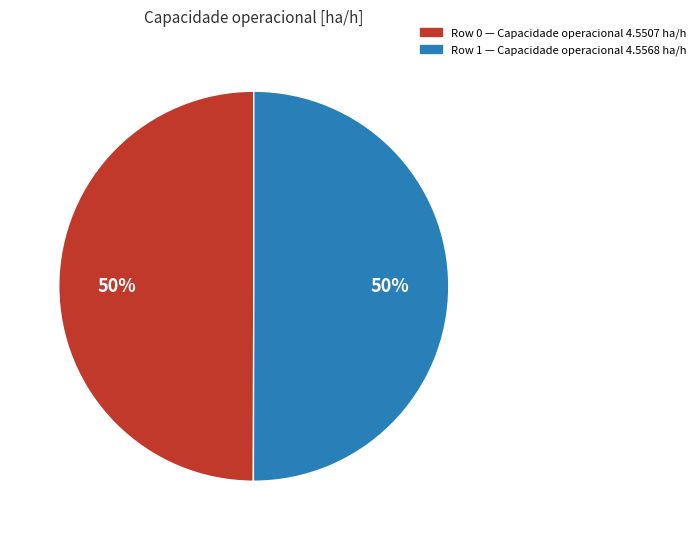

Approximately how many times larger is the value at Row 0 compared to Row 1?

1.0